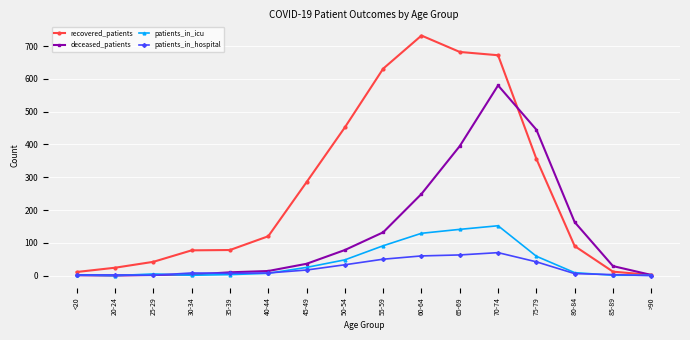

What is the label of the 6th point from the left?

40-44